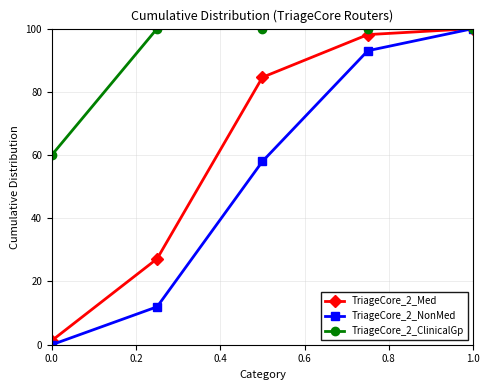

At how many categories does at least one series exceed 72?

4